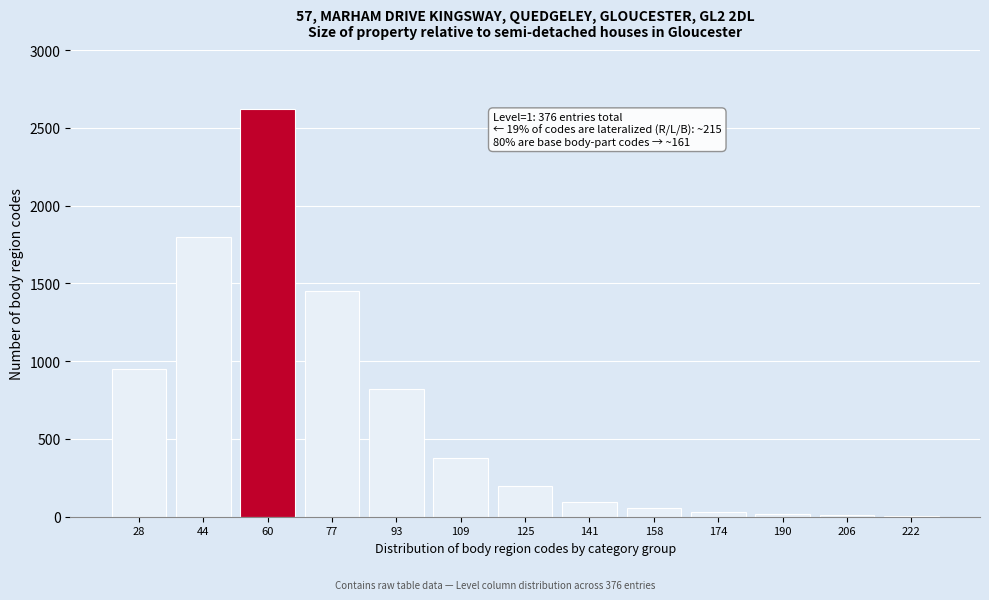

The value at 109 is 628. True or false?

False